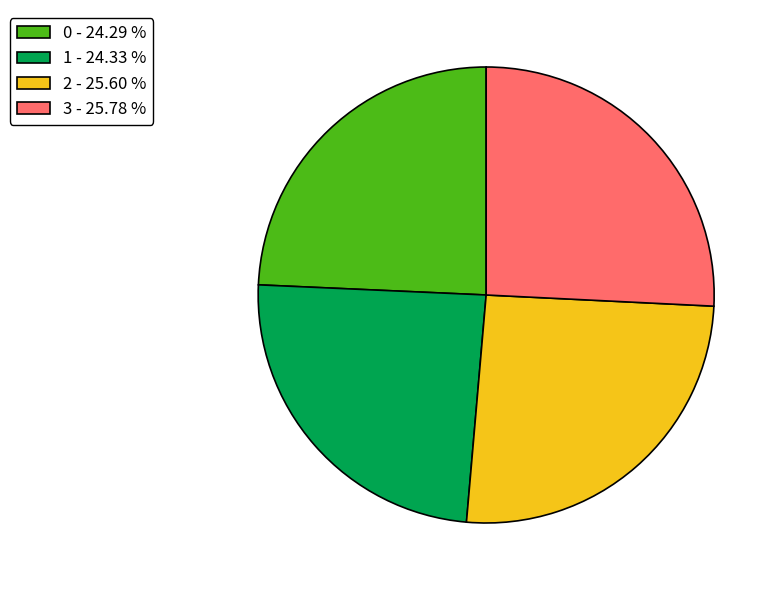

Is it true that 2 is 20% of the pie?

False